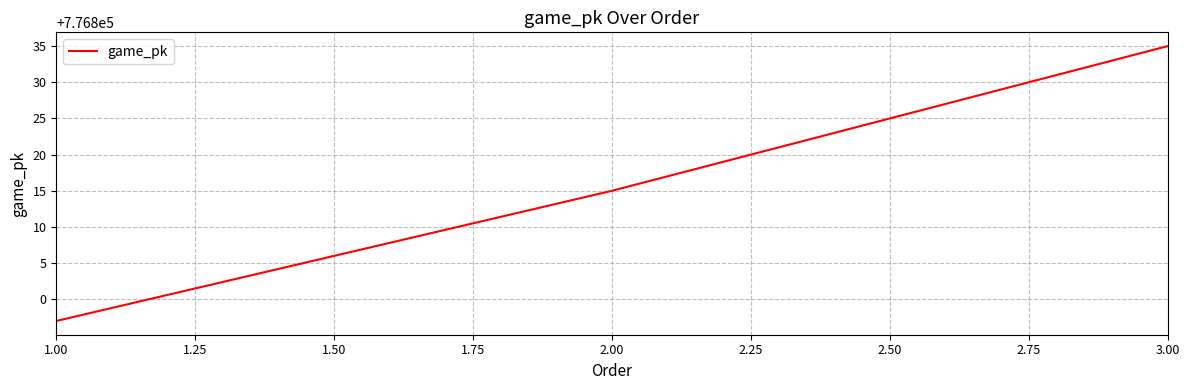

Is this an area chart (filled region under the line)?

No